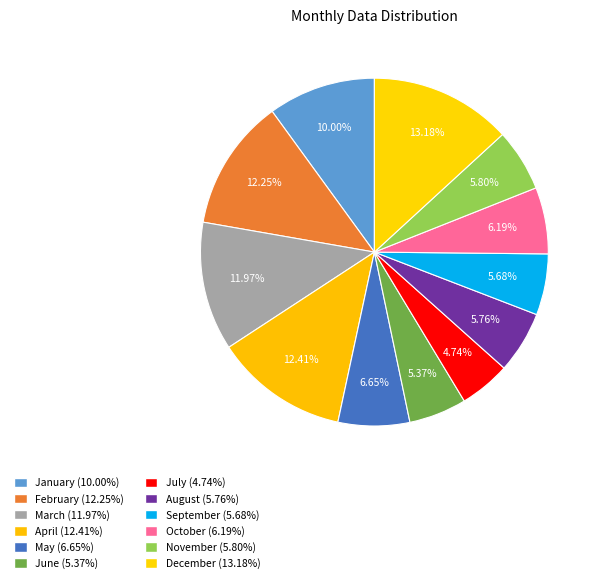

Is there a majority slice in this chart?

No